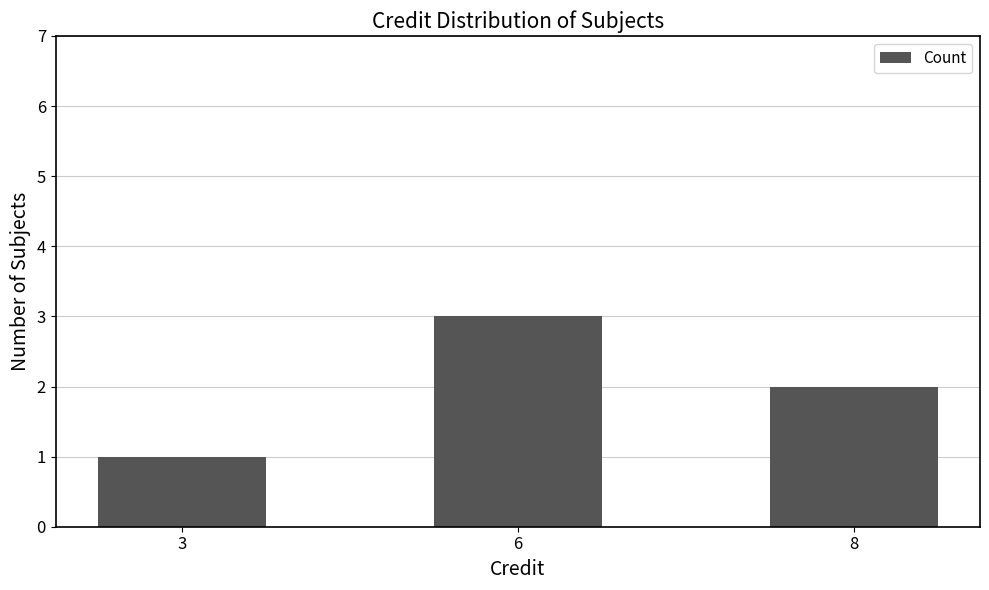

Reading left to right, what are all the values shown in this chart?

1	3	2